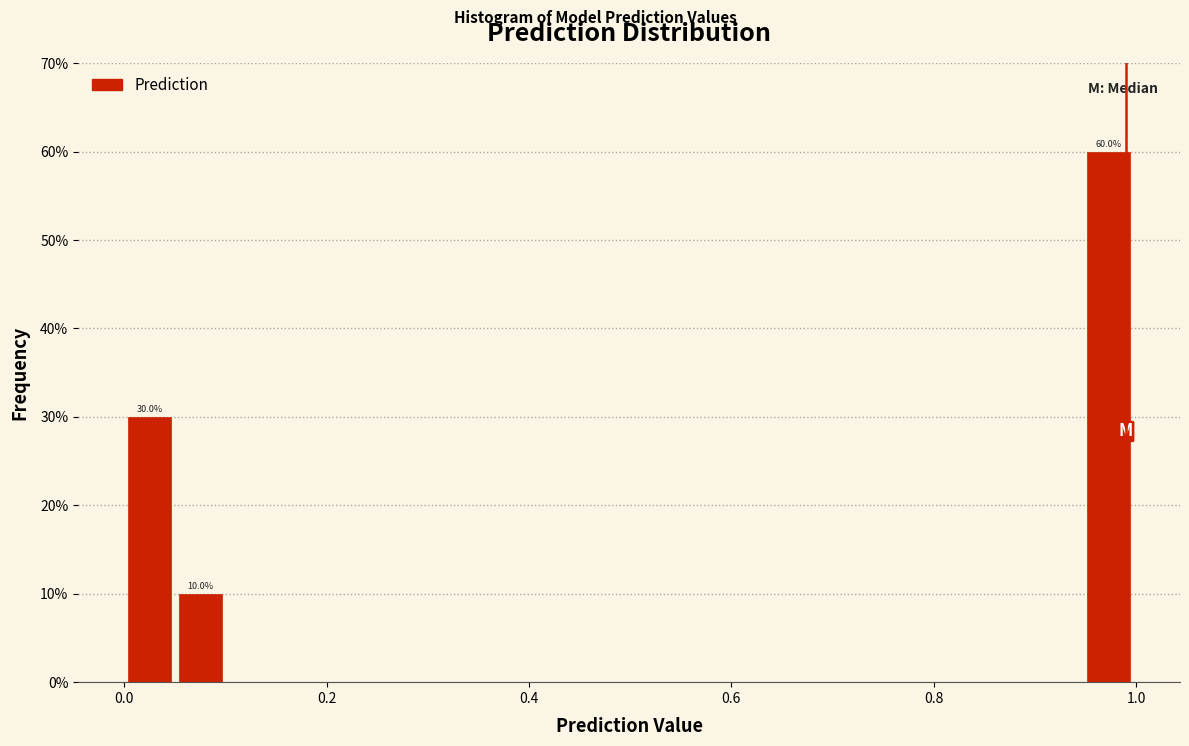

Around what value on the x-axis is the tallest bar? Give the approximate position of its centre, as read against the axis.

0.98